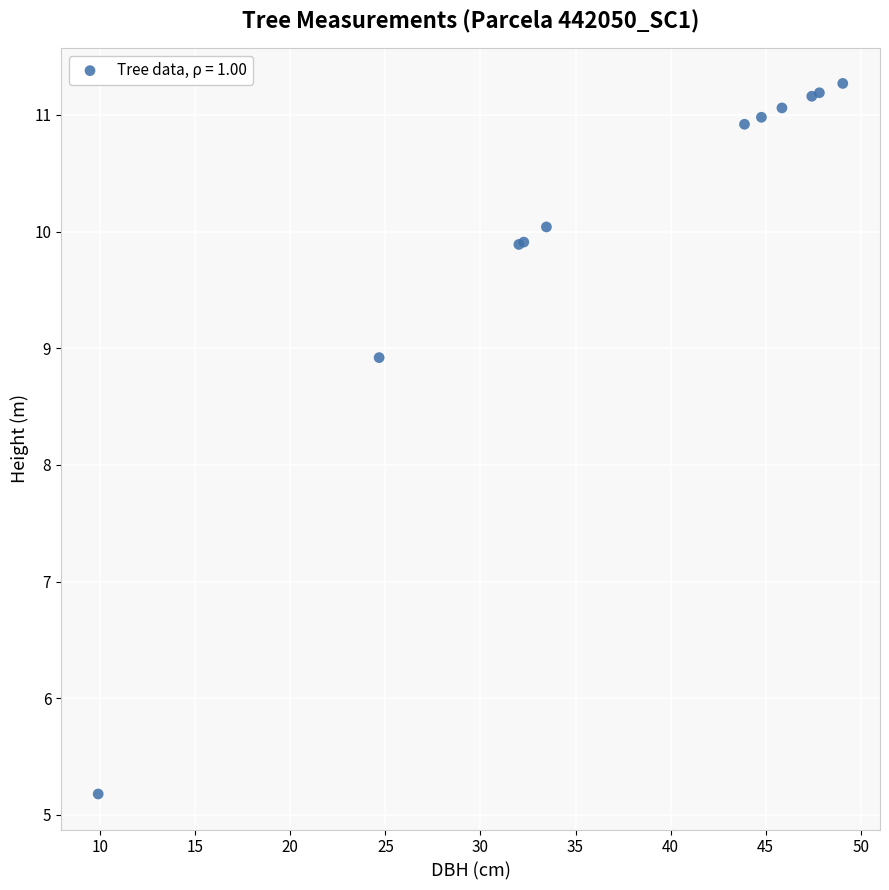

What Y value in the scatter plot is closest to 8?

8.9